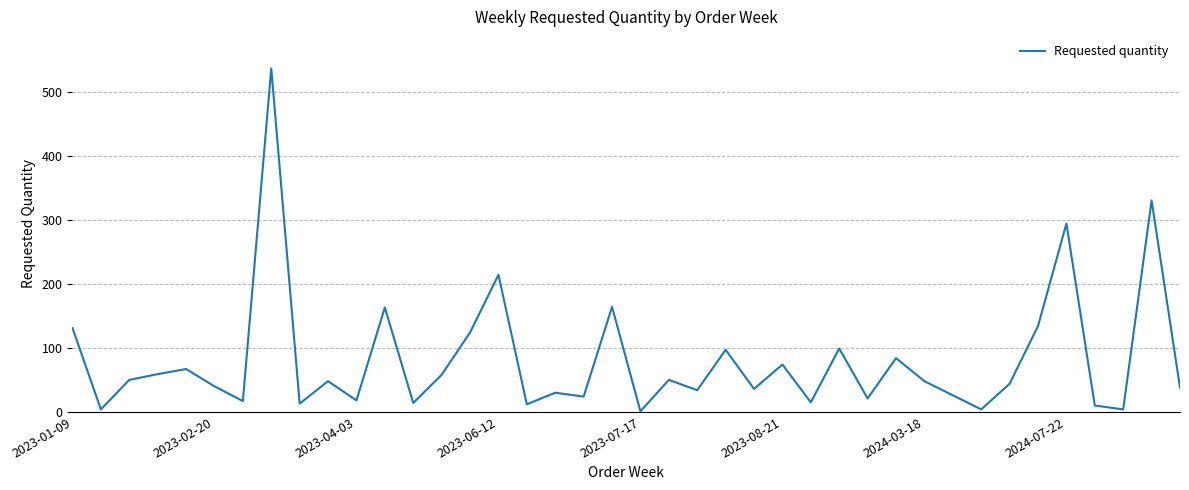

What is the difference between the maximum and minimum values?

535